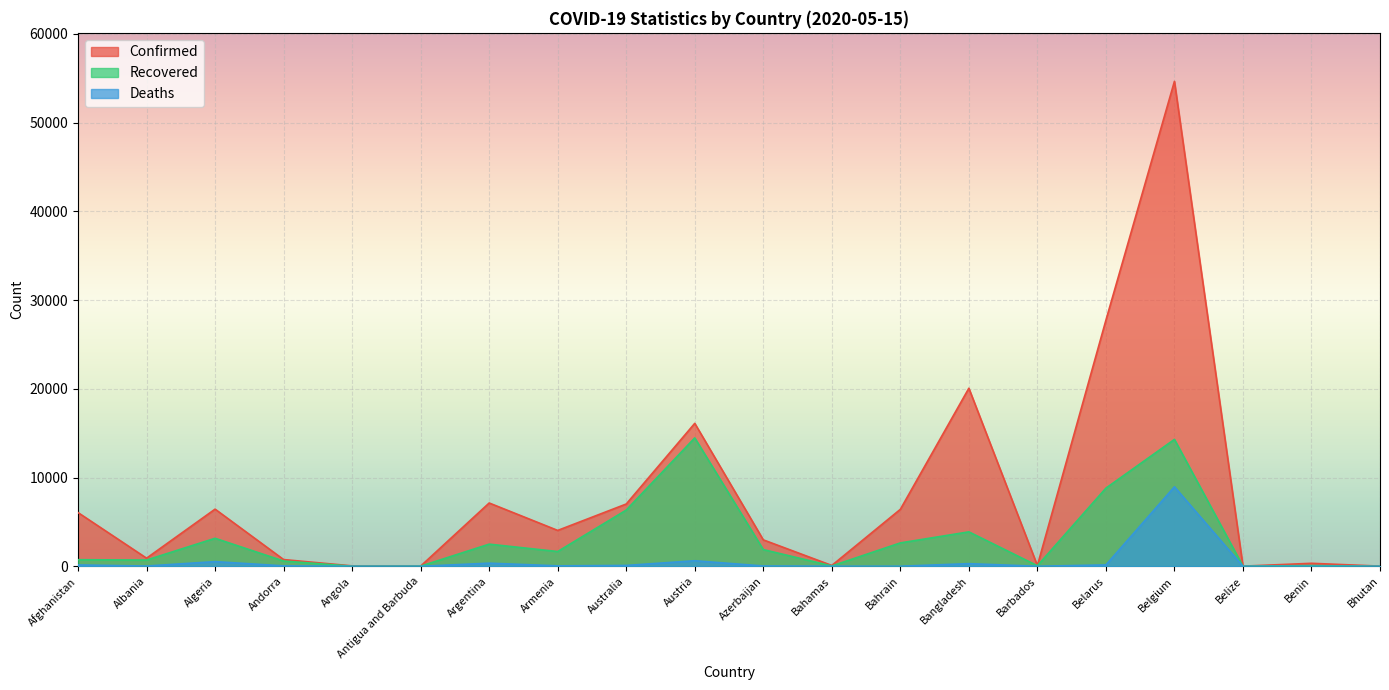

How many interior local peaks does the Confirmed series have?

6